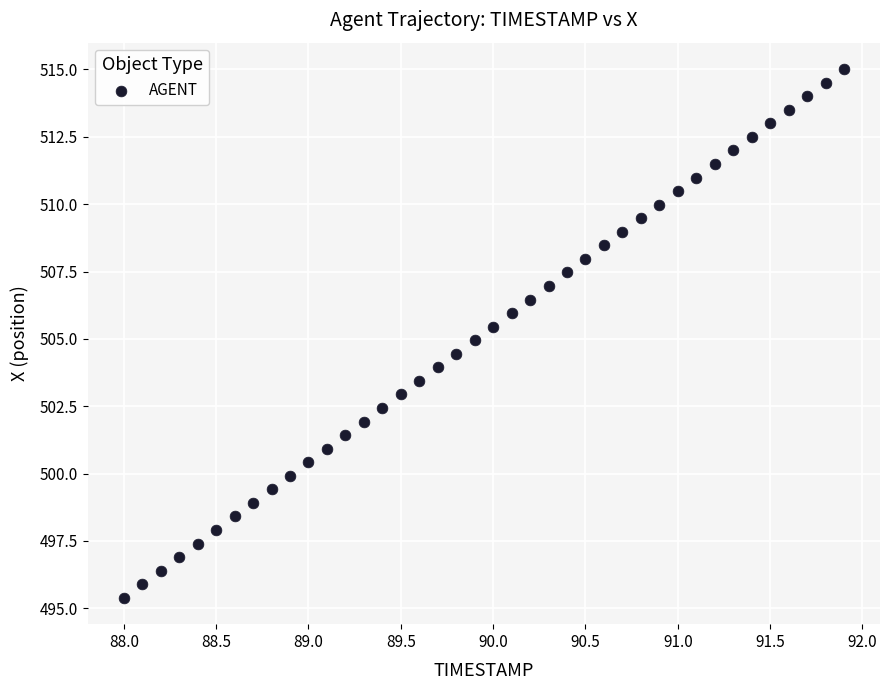

What is the range of Y values (max minus min)?

19.6